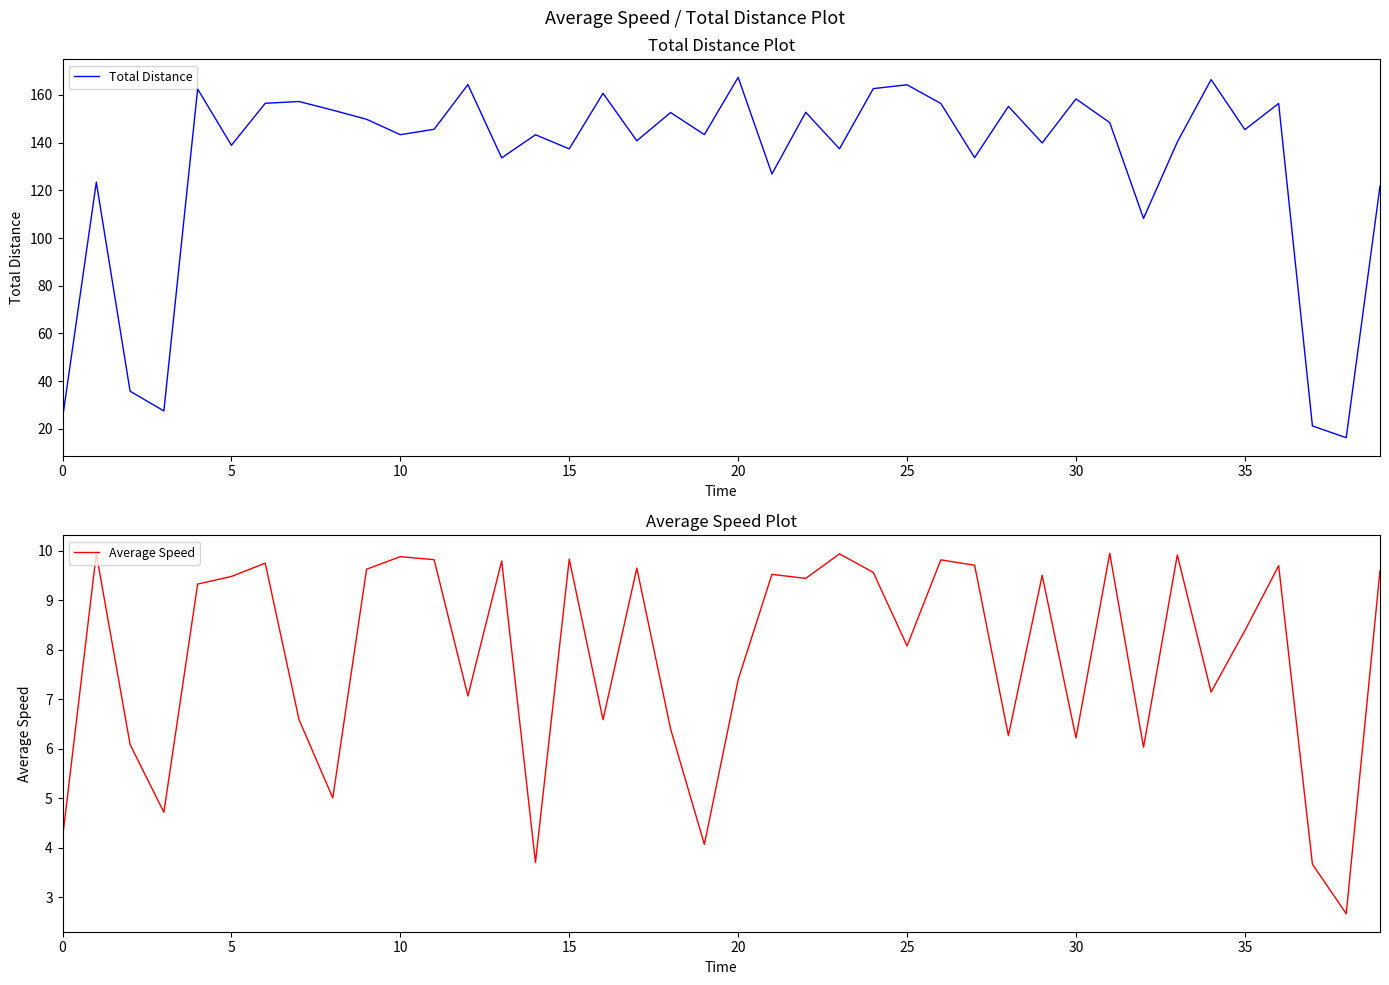

What is the minimum value for Total Distance?

16.3